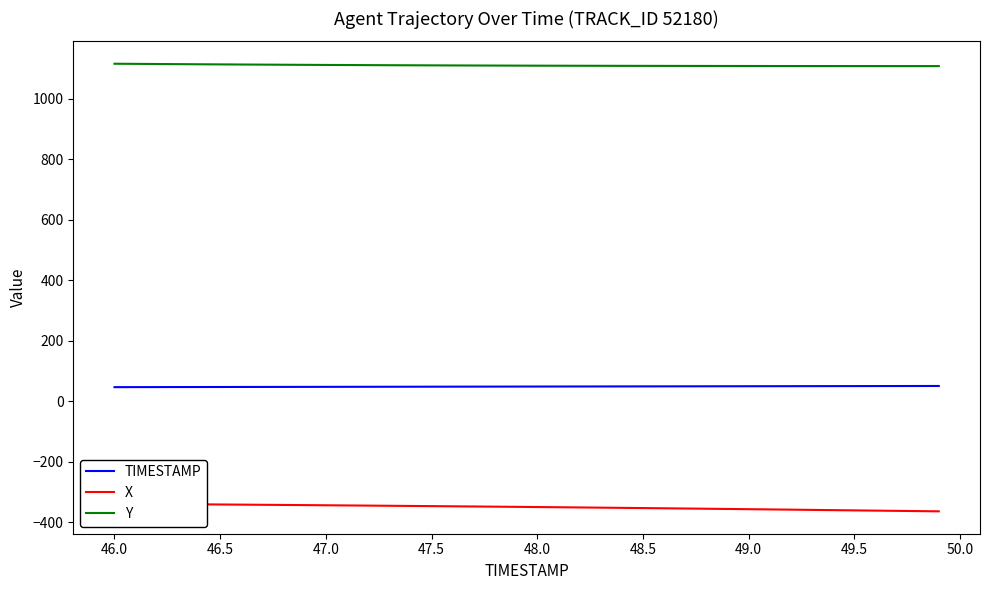

What is the highest value of the Y series?

1115.3